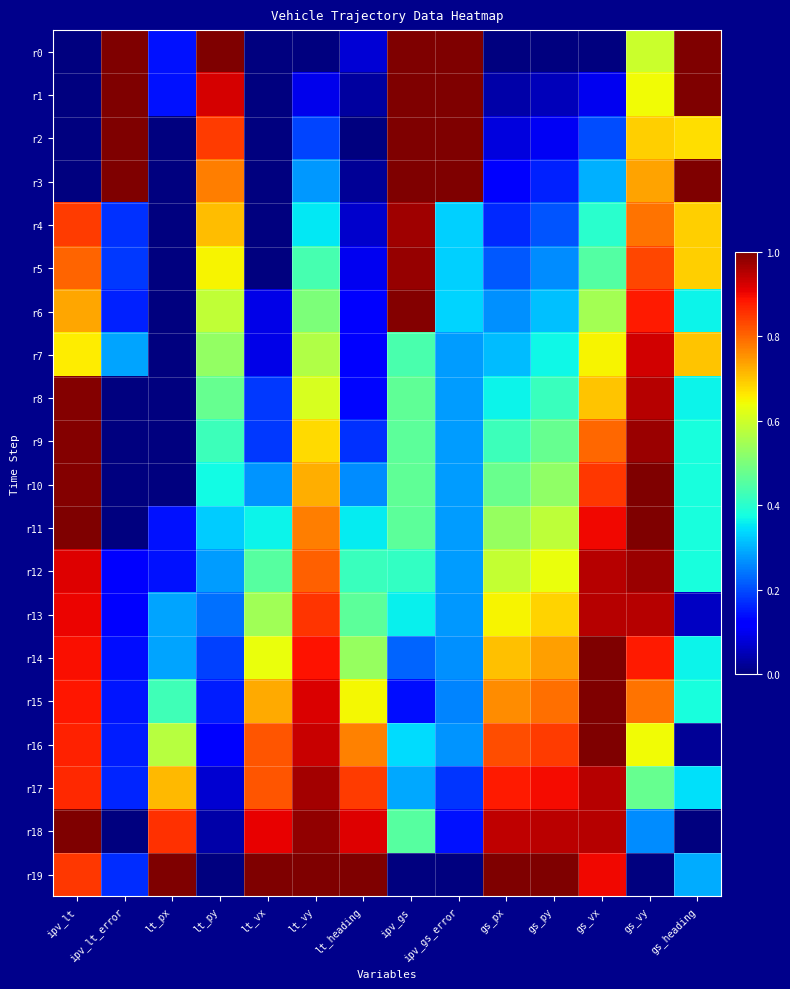

Reading left to right, what are all the values shown in this chart?

r0: ipv_lt=0.0	ipv_lt_error=1.0	lt_px=0.1	lt_py=1.0	lt_vx=0.0	lt_vy=0.0	lt_heading=0.1	ipv_gs=1.0	ipv_gs_error=1.0	gs_px=0.0	gs_py=0.0	gs_vx=0.0	gs_vy=0.6	gs_heading=1.0
r1: ipv_lt=0.0	ipv_lt_error=1.0	lt_px=0.1	lt_py=0.9	lt_vx=0.0	lt_vy=0.1	lt_heading=0.0	ipv_gs=1.0	ipv_gs_error=1.0	gs_px=0.0	gs_py=0.1	gs_vx=0.1	gs_vy=0.6	gs_heading=1.0
r2: ipv_lt=0.0	ipv_lt_error=1.0	lt_px=0.0	lt_py=0.8	lt_vx=0.0	lt_vy=0.2	lt_heading=0.0	ipv_gs=1.0	ipv_gs_error=1.0	gs_px=0.1	gs_py=0.1	gs_vx=0.2	gs_vy=0.7	gs_heading=0.7
r3: ipv_lt=0.0	ipv_lt_error=1.0	lt_px=0.0	lt_py=0.8	lt_vx=0.0	lt_vy=0.3	lt_heading=0.0	ipv_gs=1.0	ipv_gs_error=1.0	gs_px=0.1	gs_py=0.2	gs_vx=0.3	gs_vy=0.7	gs_heading=1.0
r4: ipv_lt=0.8	ipv_lt_error=0.2	lt_px=0.0	lt_py=0.7	lt_vx=0.0	lt_vy=0.4	lt_heading=0.1	ipv_gs=1.0	ipv_gs_error=0.3	gs_px=0.2	gs_py=0.2	gs_vx=0.4	gs_vy=0.8	gs_heading=0.7
r5: ipv_lt=0.8	ipv_lt_error=0.2	lt_px=0.0	lt_py=0.6	lt_vx=0.0	lt_vy=0.4	lt_heading=0.1	ipv_gs=1.0	ipv_gs_error=0.3	gs_px=0.2	gs_py=0.3	gs_vx=0.4	gs_vy=0.8	gs_heading=0.7
r6: ipv_lt=0.7	ipv_lt_error=0.2	lt_px=0.0	lt_py=0.6	lt_vx=0.1	lt_vy=0.5	lt_heading=0.1	ipv_gs=1.0	ipv_gs_error=0.3	gs_px=0.3	gs_py=0.3	gs_vx=0.5	gs_vy=0.9	gs_heading=0.4
r7: ipv_lt=0.7	ipv_lt_error=0.3	lt_px=0.0	lt_py=0.5	lt_vx=0.1	lt_vy=0.6	lt_heading=0.1	ipv_gs=0.4	ipv_gs_error=0.3	gs_px=0.3	gs_py=0.4	gs_vx=0.6	gs_vy=0.9	gs_heading=0.7
r8: ipv_lt=1.0	ipv_lt_error=0.0	lt_px=0.0	lt_py=0.5	lt_vx=0.2	lt_vy=0.6	lt_heading=0.1	ipv_gs=0.5	ipv_gs_error=0.3	gs_px=0.4	gs_py=0.4	gs_vx=0.7	gs_vy=1.0	gs_heading=0.4
r9: ipv_lt=1.0	ipv_lt_error=0.0	lt_px=0.0	lt_py=0.4	lt_vx=0.2	lt_vy=0.7	lt_heading=0.2	ipv_gs=0.5	ipv_gs_error=0.3	gs_px=0.4	gs_py=0.5	gs_vx=0.8	gs_vy=1.0	gs_heading=0.4
r10: ipv_lt=1.0	ipv_lt_error=0.0	lt_px=0.0	lt_py=0.4	lt_vx=0.3	lt_vy=0.7	lt_heading=0.3	ipv_gs=0.5	ipv_gs_error=0.3	gs_px=0.5	gs_py=0.5	gs_vx=0.8	gs_vy=1.0	gs_heading=0.4
r11: ipv_lt=1.0	ipv_lt_error=0.0	lt_px=0.1	lt_py=0.3	lt_vx=0.4	lt_vy=0.8	lt_heading=0.4	ipv_gs=0.5	ipv_gs_error=0.3	gs_px=0.5	gs_py=0.6	gs_vx=0.9	gs_vy=1.0	gs_heading=0.4
r12: ipv_lt=0.9	ipv_lt_error=0.1	lt_px=0.1	lt_py=0.3	lt_vx=0.5	lt_vy=0.8	lt_heading=0.4	ipv_gs=0.4	ipv_gs_error=0.3	gs_px=0.6	gs_py=0.6	gs_vx=0.9	gs_vy=1.0	gs_heading=0.4
r13: ipv_lt=0.9	ipv_lt_error=0.1	lt_px=0.3	lt_py=0.2	lt_vx=0.5	lt_vy=0.9	lt_heading=0.5	ipv_gs=0.4	ipv_gs_error=0.3	gs_px=0.7	gs_py=0.7	gs_vx=0.9	gs_vy=1.0	gs_heading=0.1
r14: ipv_lt=0.9	ipv_lt_error=0.1	lt_px=0.3	lt_py=0.2	lt_vx=0.6	lt_vy=0.9	lt_heading=0.5	ipv_gs=0.2	ipv_gs_error=0.3	gs_px=0.7	gs_py=0.7	gs_vx=1.0	gs_vy=0.9	gs_heading=0.4
r15: ipv_lt=0.9	ipv_lt_error=0.1	lt_px=0.4	lt_py=0.2	lt_vx=0.7	lt_vy=0.9	lt_heading=0.6	ipv_gs=0.1	ipv_gs_error=0.3	gs_px=0.8	gs_py=0.8	gs_vx=1.0	gs_vy=0.8	gs_heading=0.4
r16: ipv_lt=0.9	ipv_lt_error=0.2	lt_px=0.6	lt_py=0.1	lt_vx=0.8	lt_vy=0.9	lt_heading=0.8	ipv_gs=0.3	ipv_gs_error=0.3	gs_px=0.8	gs_py=0.8	gs_vx=1.0	gs_vy=0.6	gs_heading=0.0
r17: ipv_lt=0.9	ipv_lt_error=0.2	lt_px=0.7	lt_py=0.1	lt_vx=0.8	lt_vy=1.0	lt_heading=0.8	ipv_gs=0.3	ipv_gs_error=0.2	gs_px=0.9	gs_py=0.9	gs_vx=0.9	gs_vy=0.5	gs_heading=0.3
r18: ipv_lt=1.0	ipv_lt_error=0.0	lt_px=0.9	lt_py=0.0	lt_vx=0.9	lt_vy=1.0	lt_heading=0.9	ipv_gs=0.5	ipv_gs_error=0.1	gs_px=0.9	gs_py=0.9	gs_vx=0.9	gs_vy=0.3	gs_heading=0.0
r19: ipv_lt=0.9	ipv_lt_error=0.2	lt_px=1.0	lt_py=0.0	lt_vx=1.0	lt_vy=1.0	lt_heading=1.0	ipv_gs=0.0	ipv_gs_error=0.0	gs_px=1.0	gs_py=1.0	gs_vx=0.9	gs_vy=0.0	gs_heading=0.3